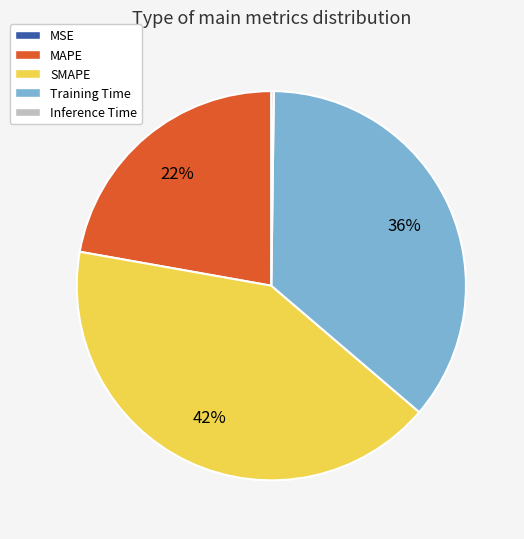

To the nearest percent, what is the difference between the largest and smallest slice percentages?

42%